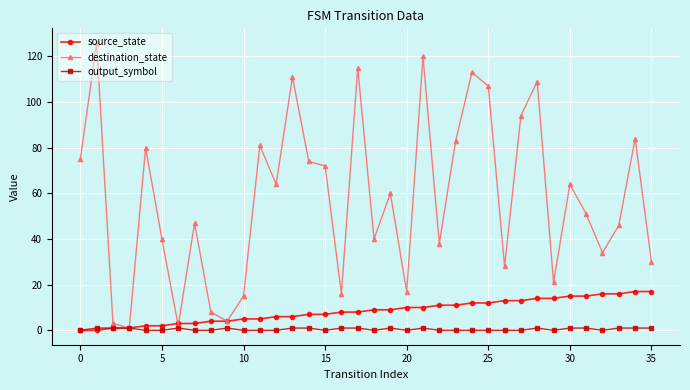

Which series has the largest total across all categories?

destination_state